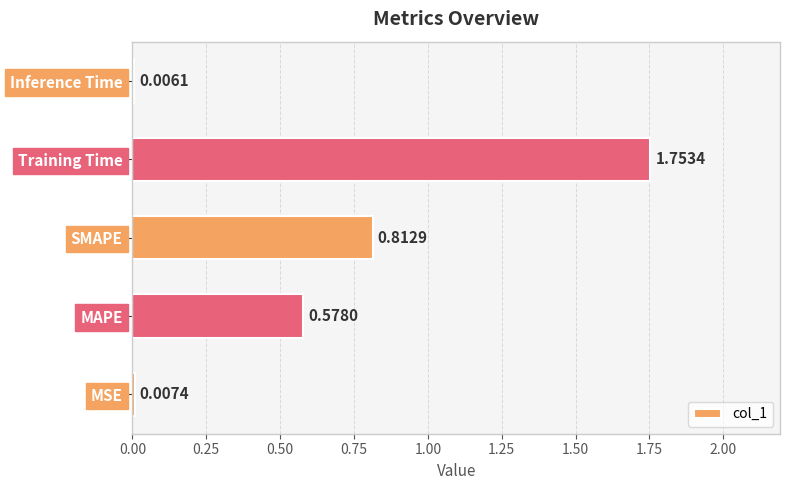

What is the change in value from MSE to Training Time?

+1.7